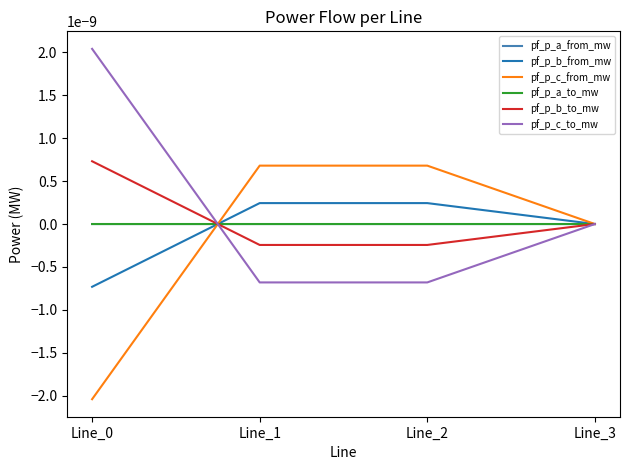

Which series has the largest total across all categories?

pf_p_c_to_mw